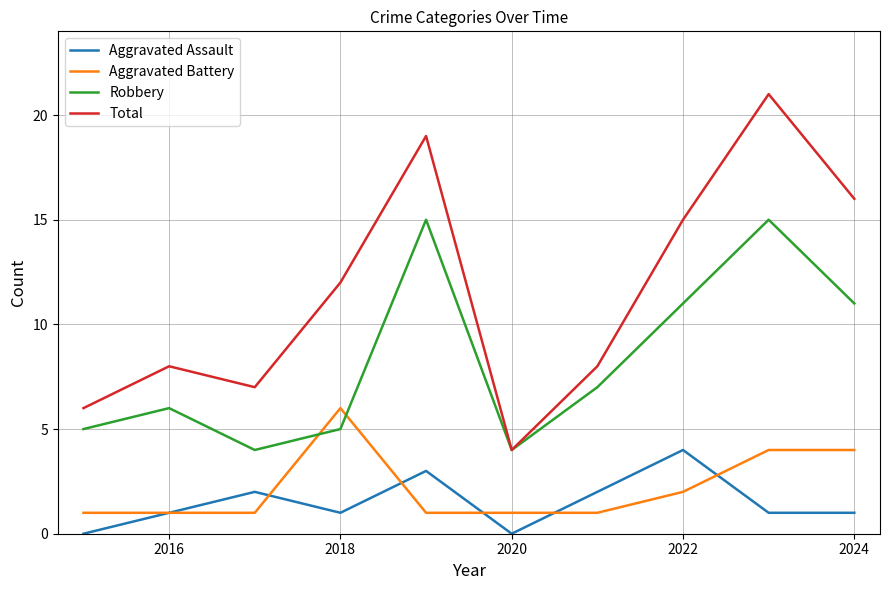

What is the lowest value of the Robbery series?

4